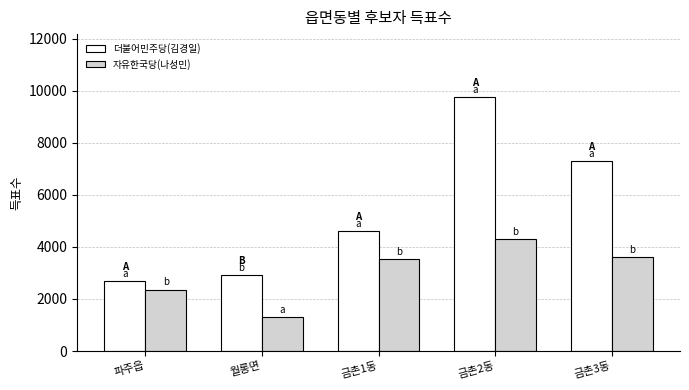

List the series in order of their overall mean, lowest first.

자유한국당(나성민), 더불어민주당(김경일)